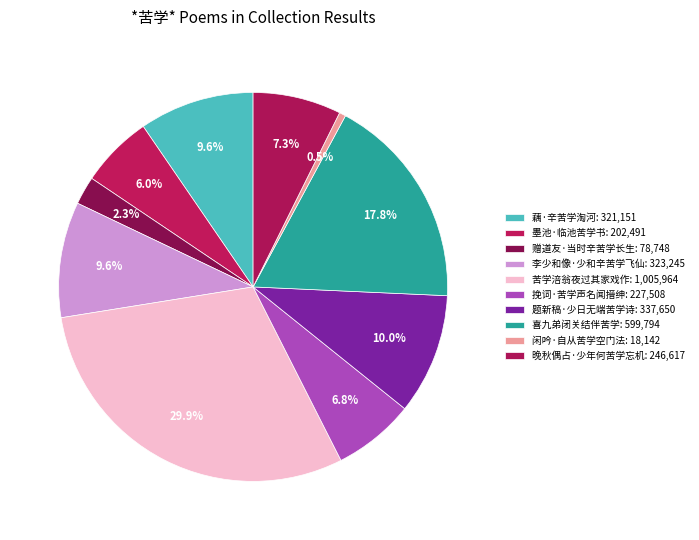

Count the number of slices in the pie.

10